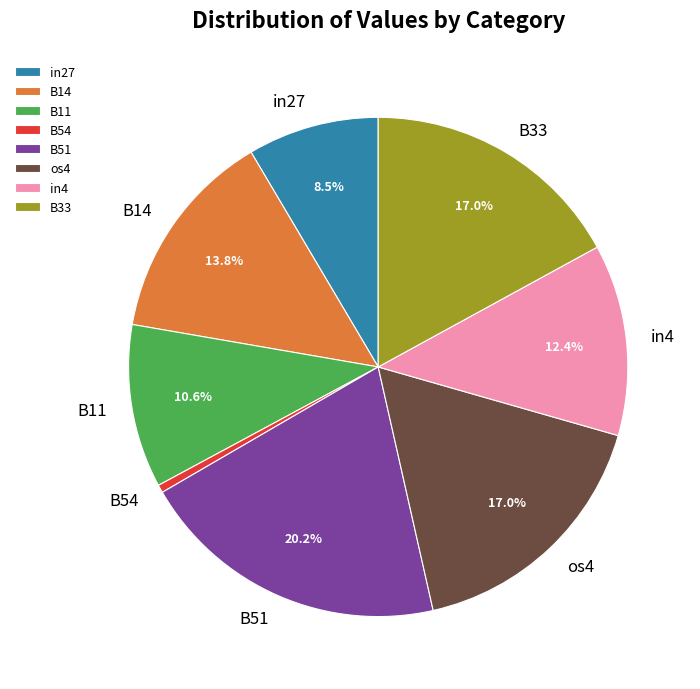

True or false: in4 accounts for 12% of the total.

True